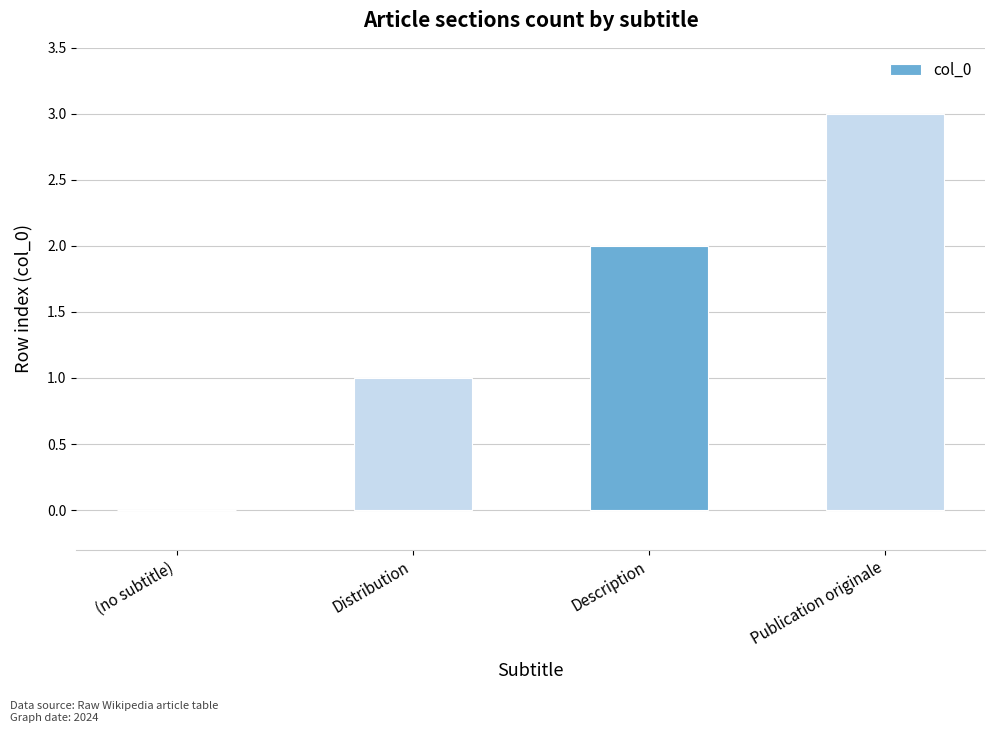

What is the sum of all values?

6